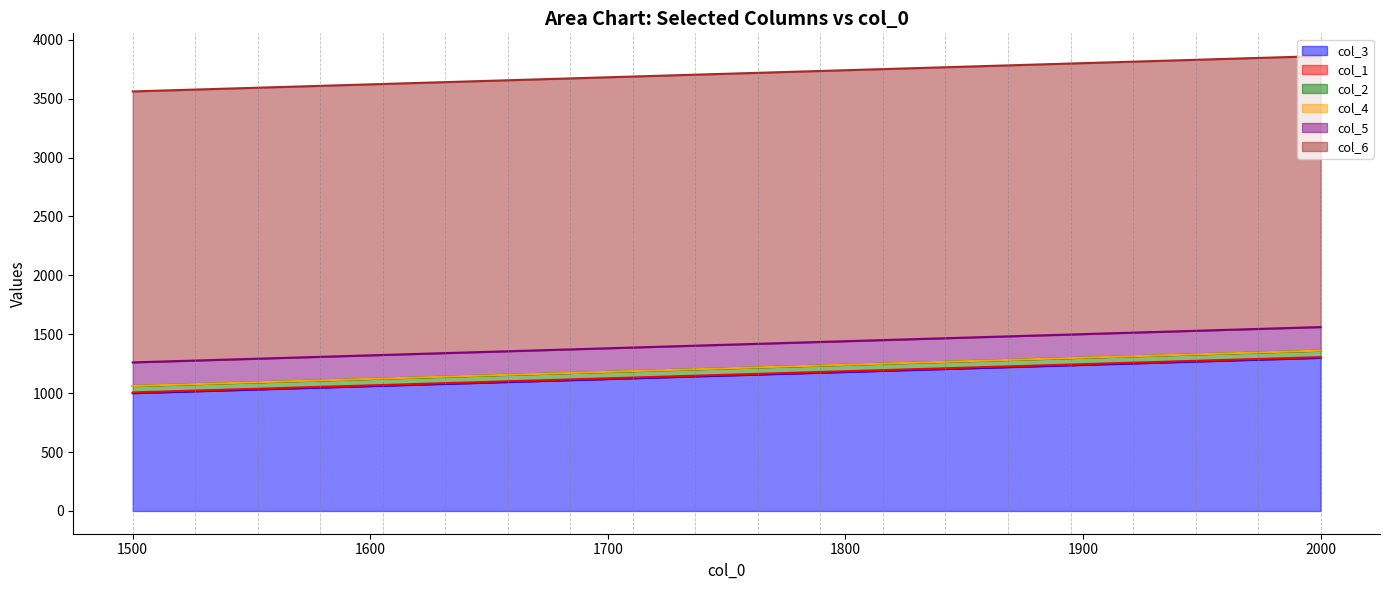

How many lines are shown in the chart?

6